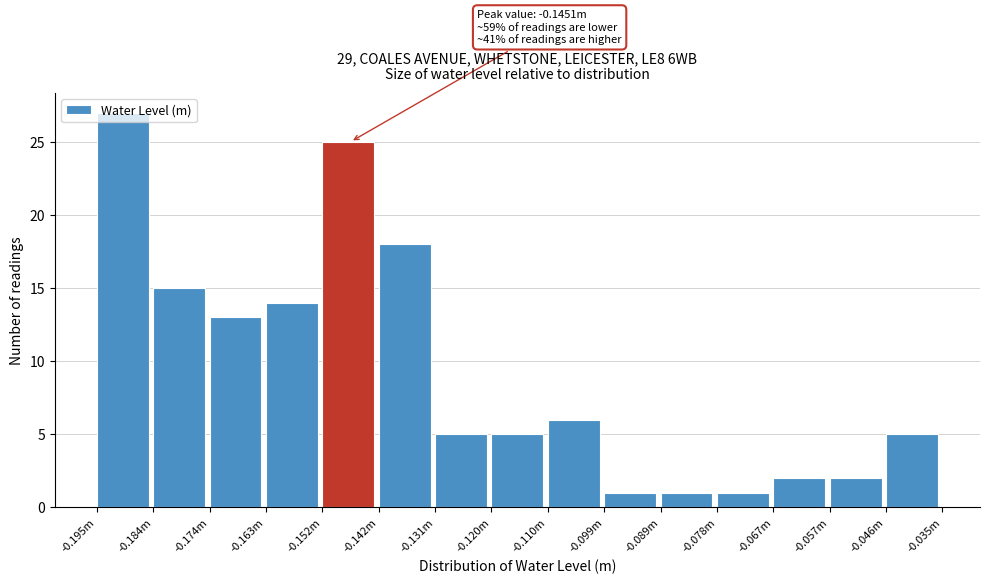

The value at -0.057m is 4. True or false?

False